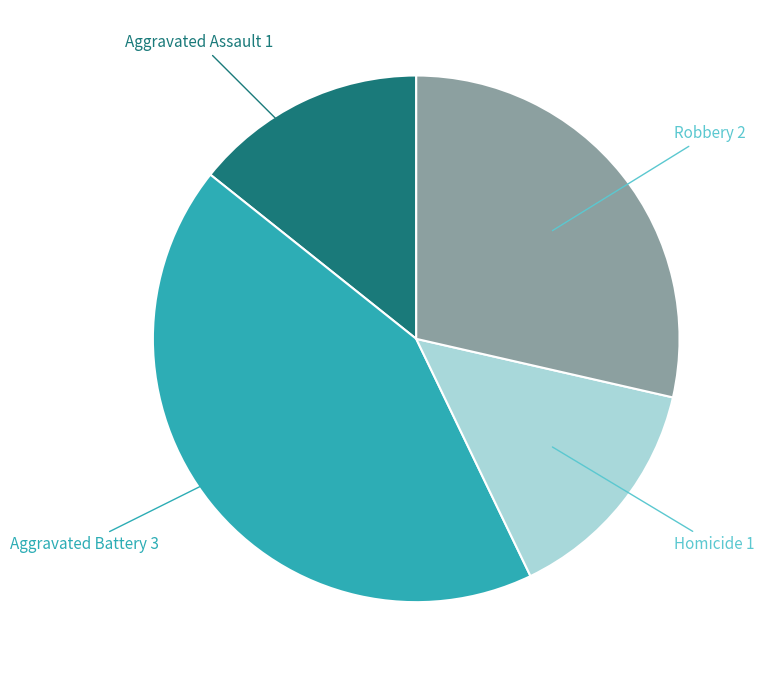

Which slice is the largest?

Aggravated Battery